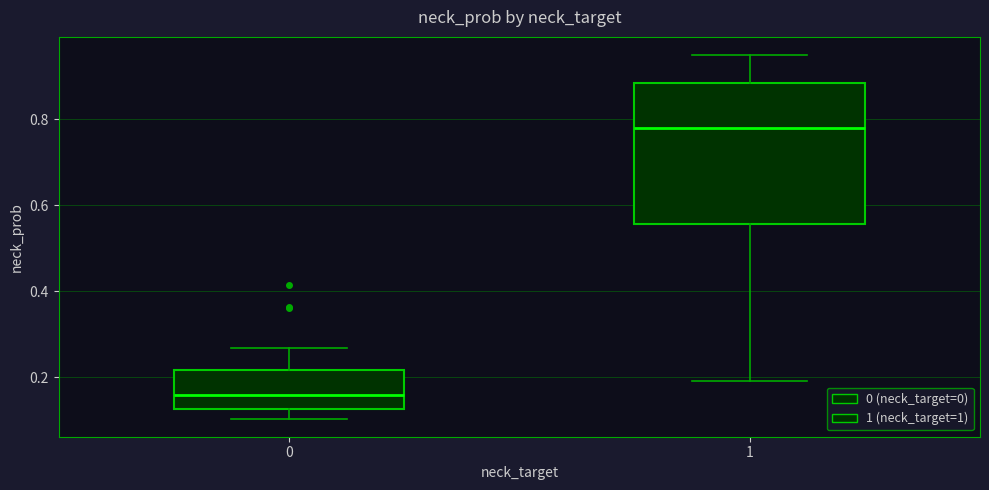

Which box is the tallest, from its lower edge to its upper edge?

1